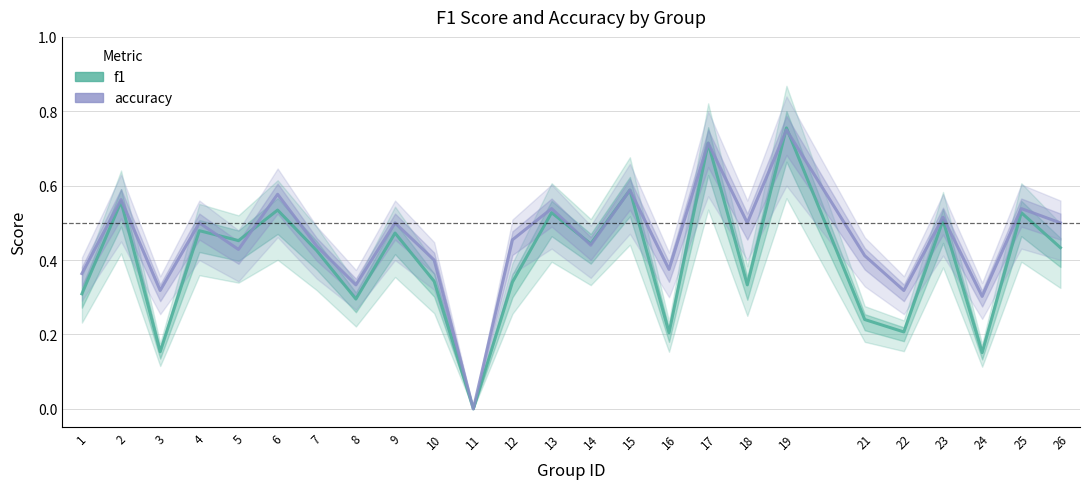

Does the chart display data point markers on the line(s)?

No